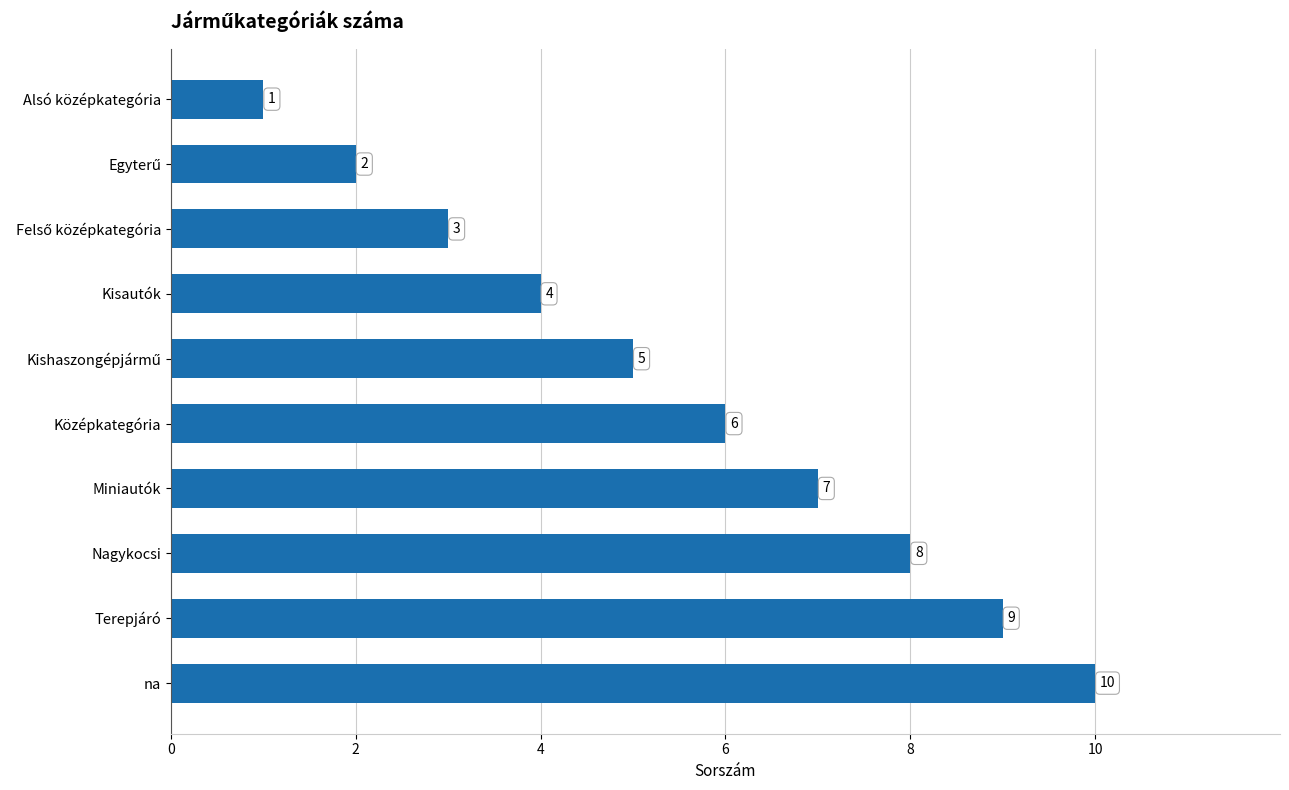

How many bars are there in total?

10